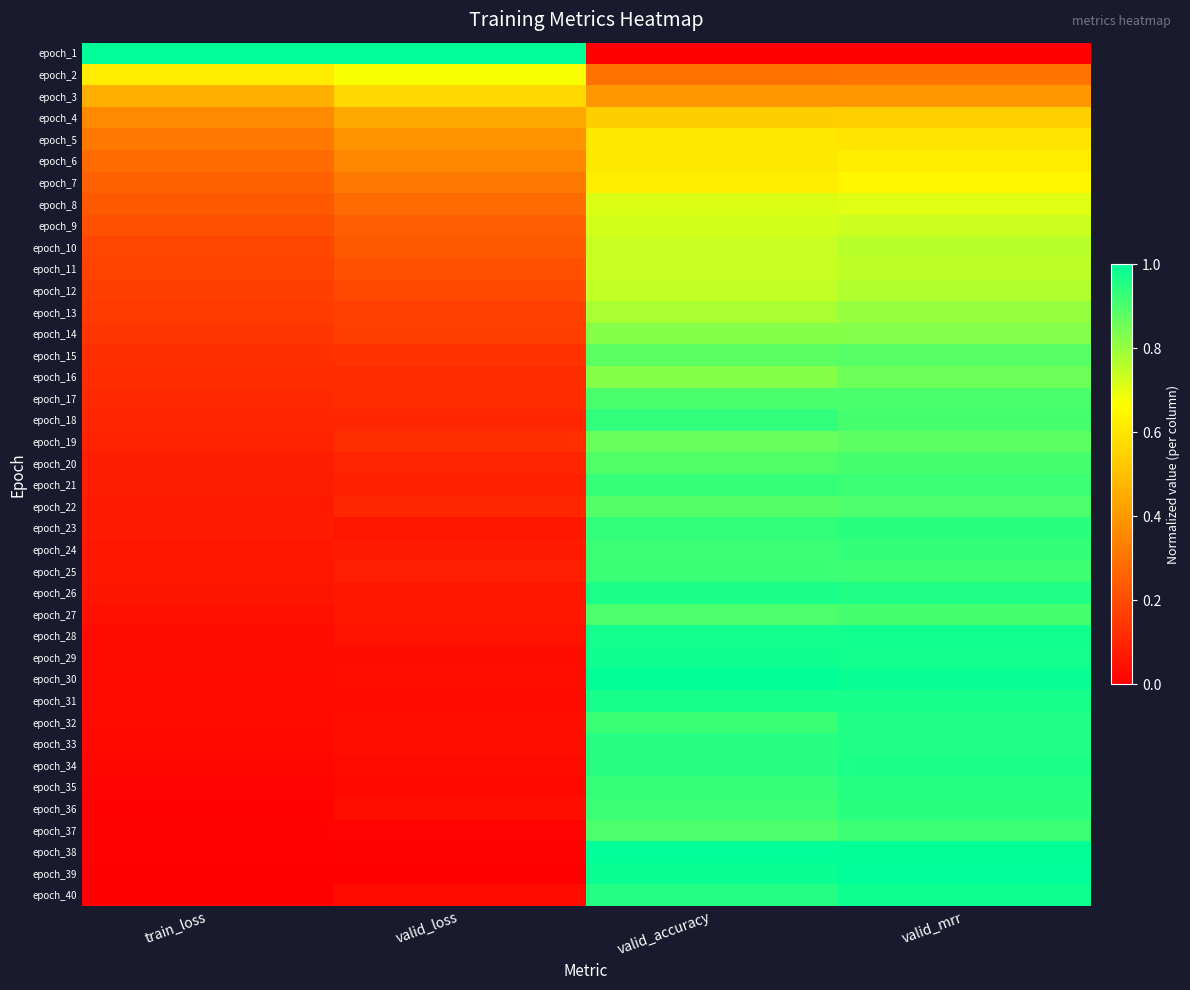

Reading left to right, extract all data points from this chart.

epoch_1: train_loss=1.0	valid_loss=1.0	valid_accuracy=0.0	valid_mrr=0.0
epoch_2: train_loss=0.6	valid_loss=0.7	valid_accuracy=0.3	valid_mrr=0.3
epoch_3: train_loss=0.5	valid_loss=0.6	valid_accuracy=0.4	valid_mrr=0.4
epoch_4: train_loss=0.4	valid_loss=0.4	valid_accuracy=0.5	valid_mrr=0.5
epoch_5: train_loss=0.3	valid_loss=0.4	valid_accuracy=0.6	valid_mrr=0.6
epoch_6: train_loss=0.3	valid_loss=0.4	valid_accuracy=0.6	valid_mrr=0.6
epoch_7: train_loss=0.3	valid_loss=0.3	valid_accuracy=0.6	valid_mrr=0.6
epoch_8: train_loss=0.2	valid_loss=0.3	valid_accuracy=0.7	valid_mrr=0.7
epoch_9: train_loss=0.2	valid_loss=0.3	valid_accuracy=0.7	valid_mrr=0.7
epoch_10: train_loss=0.2	valid_loss=0.2	valid_accuracy=0.7	valid_mrr=0.8
epoch_11: train_loss=0.2	valid_loss=0.2	valid_accuracy=0.7	valid_mrr=0.8
epoch_12: train_loss=0.2	valid_loss=0.2	valid_accuracy=0.7	valid_mrr=0.8
epoch_13: train_loss=0.2	valid_loss=0.2	valid_accuracy=0.8	valid_mrr=0.8
epoch_14: train_loss=0.1	valid_loss=0.2	valid_accuracy=0.8	valid_mrr=0.8
epoch_15: train_loss=0.1	valid_loss=0.1	valid_accuracy=0.9	valid_mrr=0.9
epoch_16: train_loss=0.1	valid_loss=0.1	valid_accuracy=0.8	valid_mrr=0.9
epoch_17: train_loss=0.1	valid_loss=0.1	valid_accuracy=0.9	valid_mrr=0.9
epoch_18: train_loss=0.1	valid_loss=0.1	valid_accuracy=0.9	valid_mrr=0.9
epoch_19: train_loss=0.1	valid_loss=0.1	valid_accuracy=0.9	valid_mrr=0.9
epoch_20: train_loss=0.1	valid_loss=0.1	valid_accuracy=0.9	valid_mrr=0.9
epoch_21: train_loss=0.1	valid_loss=0.1	valid_accuracy=0.9	valid_mrr=0.9
epoch_22: train_loss=0.1	valid_loss=0.1	valid_accuracy=0.9	valid_mrr=0.9
epoch_23: train_loss=0.1	valid_loss=0.1	valid_accuracy=0.9	valid_mrr=0.9
epoch_24: train_loss=0.1	valid_loss=0.1	valid_accuracy=0.9	valid_mrr=0.9
epoch_25: train_loss=0.1	valid_loss=0.1	valid_accuracy=0.9	valid_mrr=0.9
epoch_26: train_loss=0.1	valid_loss=0.1	valid_accuracy=1.0	valid_mrr=1.0
epoch_27: train_loss=0.0	valid_loss=0.1	valid_accuracy=0.9	valid_mrr=0.9
epoch_28: train_loss=0.0	valid_loss=0.0	valid_accuracy=1.0	valid_mrr=1.0
epoch_29: train_loss=0.0	valid_loss=0.0	valid_accuracy=1.0	valid_mrr=1.0
epoch_30: train_loss=0.0	valid_loss=0.0	valid_accuracy=1.0	valid_mrr=1.0
epoch_31: train_loss=0.0	valid_loss=0.0	valid_accuracy=1.0	valid_mrr=1.0
epoch_32: train_loss=0.0	valid_loss=0.0	valid_accuracy=0.9	valid_mrr=1.0
epoch_33: train_loss=0.0	valid_loss=0.0	valid_accuracy=0.9	valid_mrr=1.0
epoch_34: train_loss=0.0	valid_loss=0.0	valid_accuracy=0.9	valid_mrr=1.0
epoch_35: train_loss=0.0	valid_loss=0.0	valid_accuracy=0.9	valid_mrr=1.0
epoch_36: train_loss=0.0	valid_loss=0.0	valid_accuracy=0.9	valid_mrr=0.9
epoch_37: train_loss=0.0	valid_loss=0.0	valid_accuracy=0.9	valid_mrr=0.9
epoch_38: train_loss=0.0	valid_loss=0.0	valid_accuracy=1.0	valid_mrr=1.0
epoch_39: train_loss=0.0	valid_loss=0.0	valid_accuracy=1.0	valid_mrr=1.0
epoch_40: train_loss=0.0	valid_loss=0.0	valid_accuracy=1.0	valid_mrr=1.0